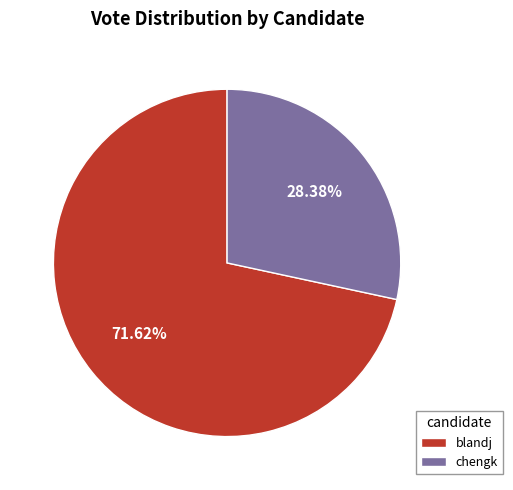

What portion of the pie excludes chengk?

71.6%